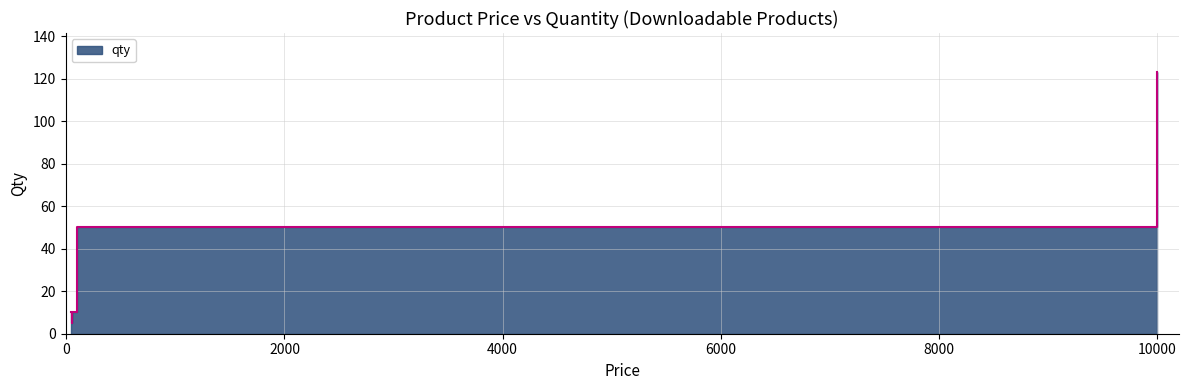

What is the sum of the values at 55 and 100?

60